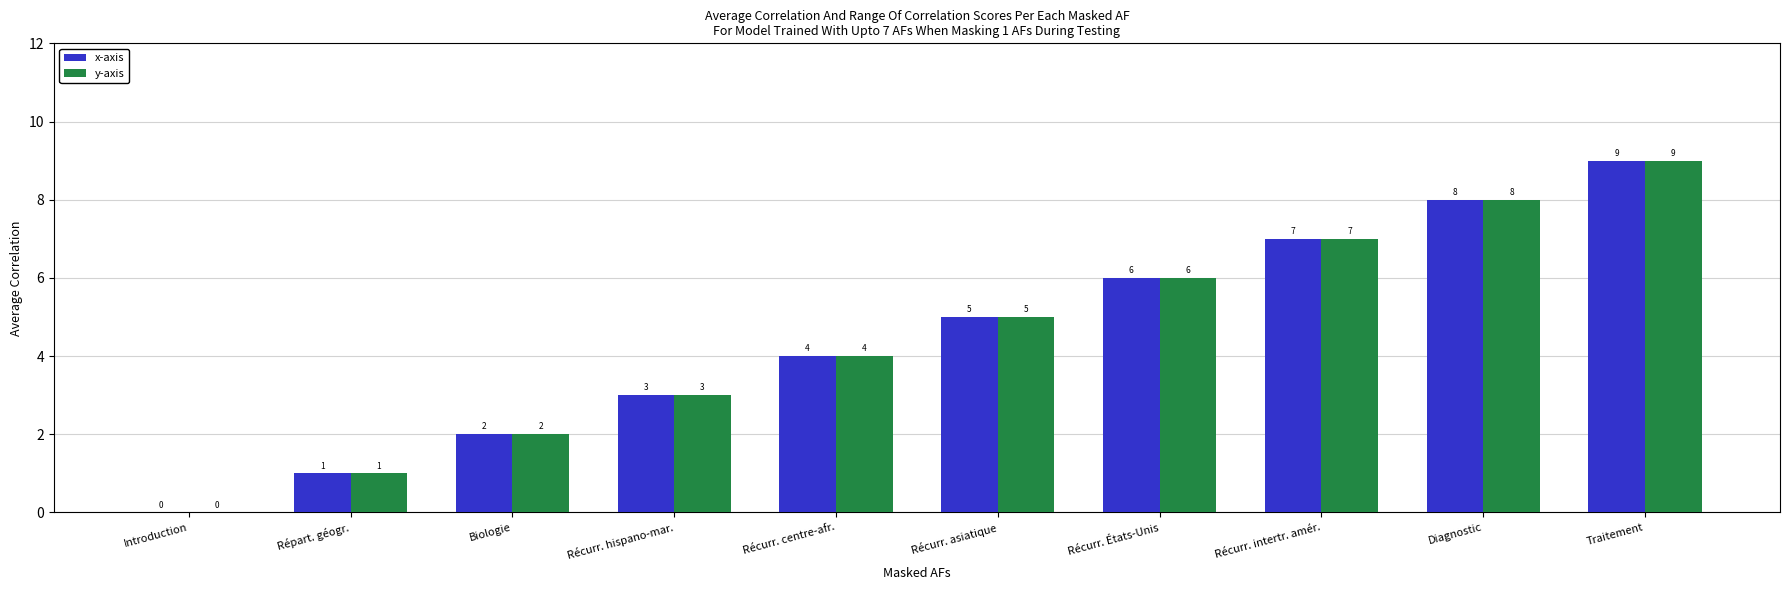

Reading left to right, list all the values displayed in this chart.

x-axis: Introduction=0	Répart. géogr.=1	Biologie=2	Récurr. hispano-mar.=3	Récurr. centre-afr.=4	Récurr. asiatique=5	Récurr. États-Unis=6	Récurr. intertr. amér.=7	Diagnostic=8	Traitement=9
y-axis: Introduction=0	Répart. géogr.=1	Biologie=2	Récurr. hispano-mar.=3	Récurr. centre-afr.=4	Récurr. asiatique=5	Récurr. États-Unis=6	Récurr. intertr. amér.=7	Diagnostic=8	Traitement=9